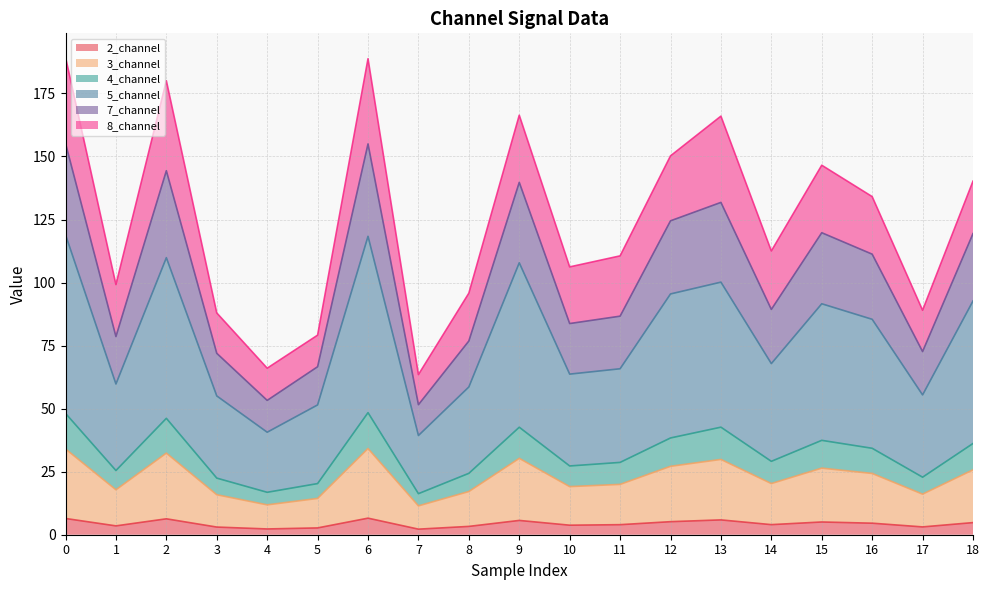

What is the total value across all series at 6?

188.8